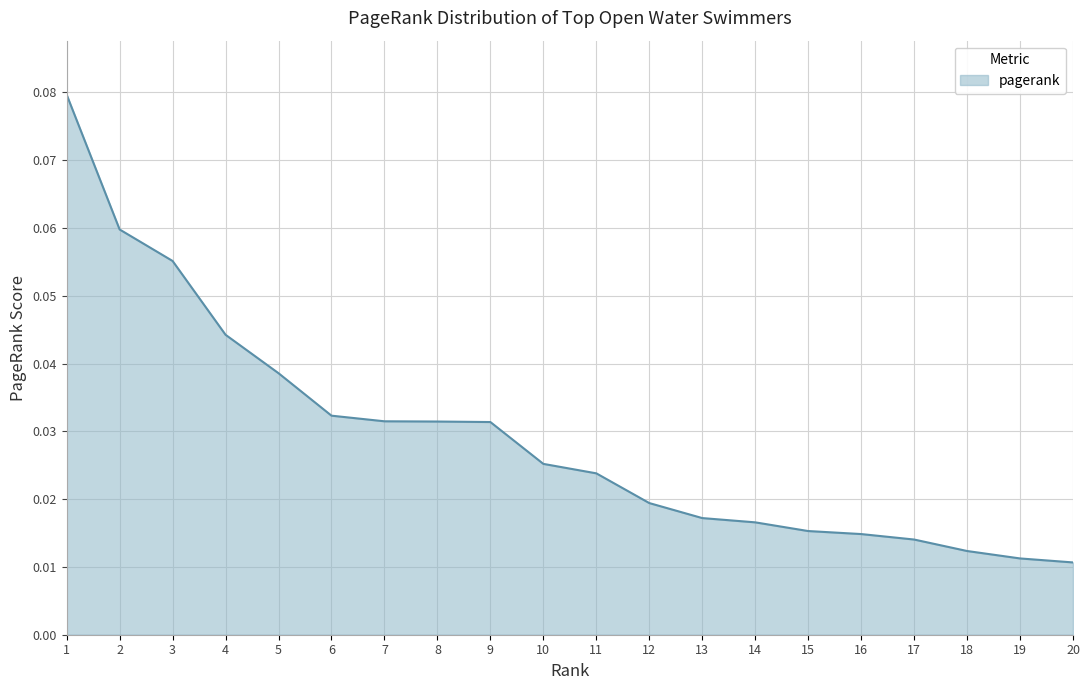

Is it true that the value at 3 is 0.0?

False